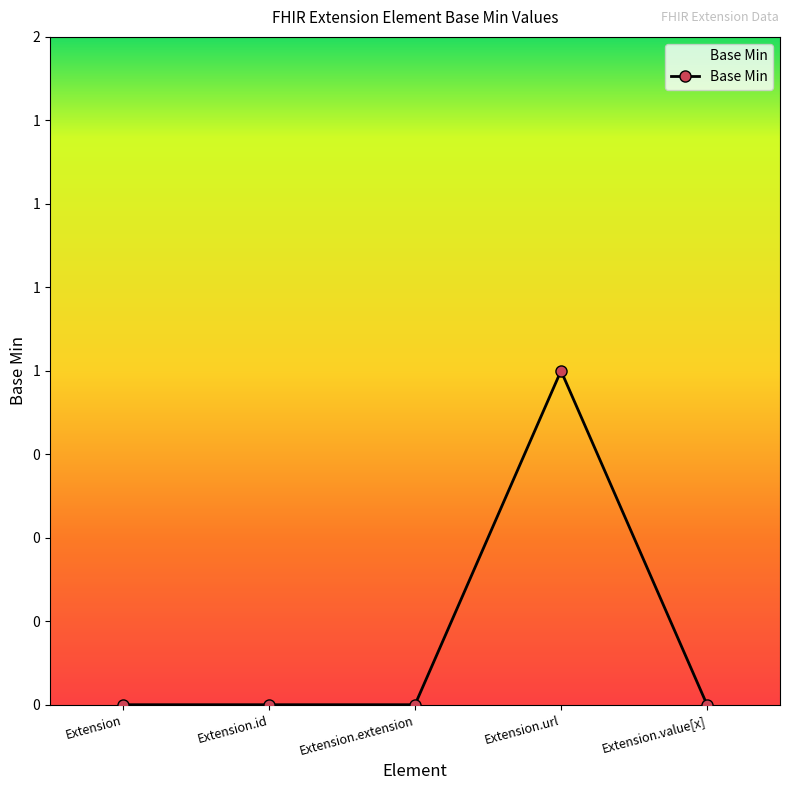

What position from the right is Extension.id?

4